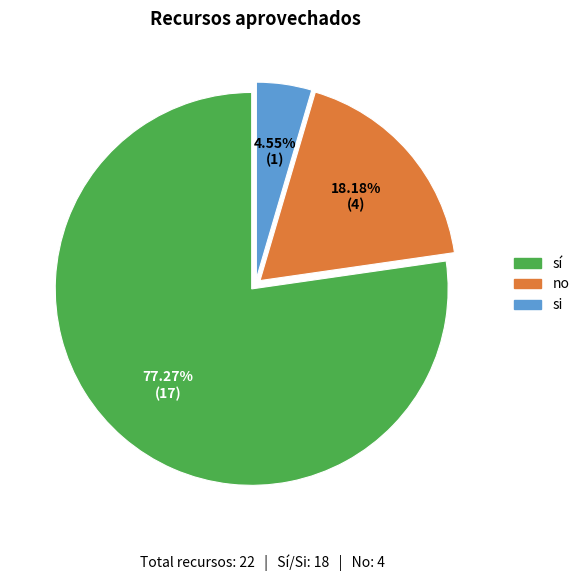

To the nearest percent, what is the difference between the no and sí slice percentages?

59%